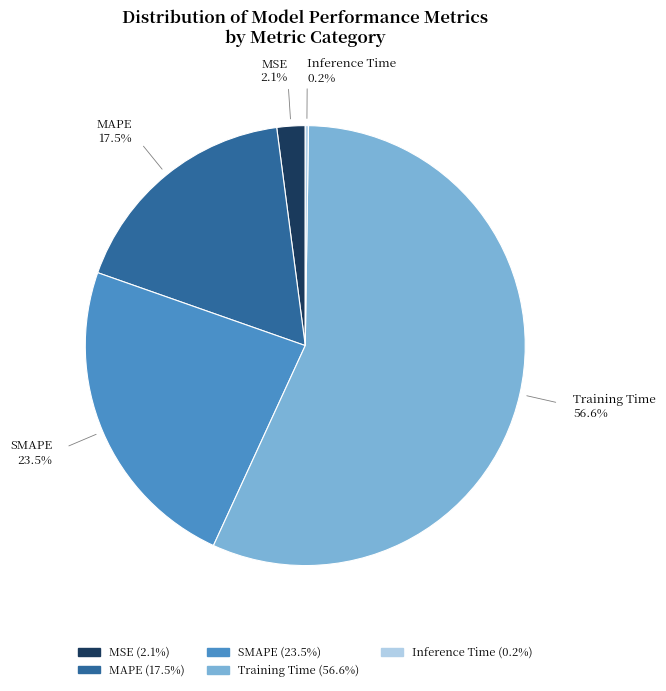

Does any single category account for the majority?

Yes